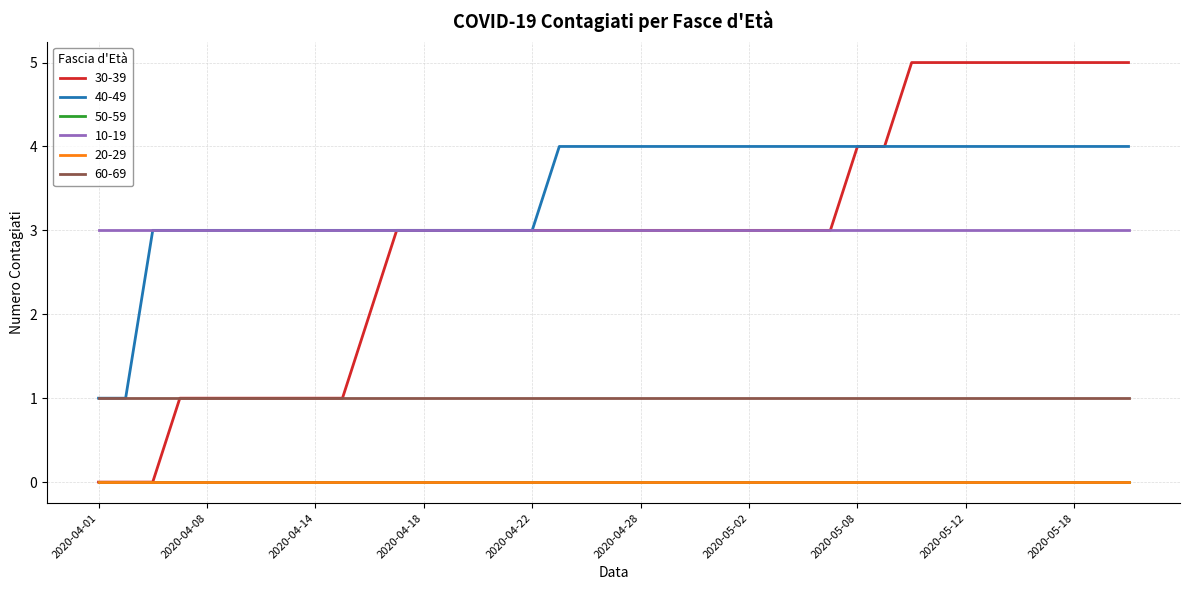

Does the chart display data point markers on the line(s)?

No